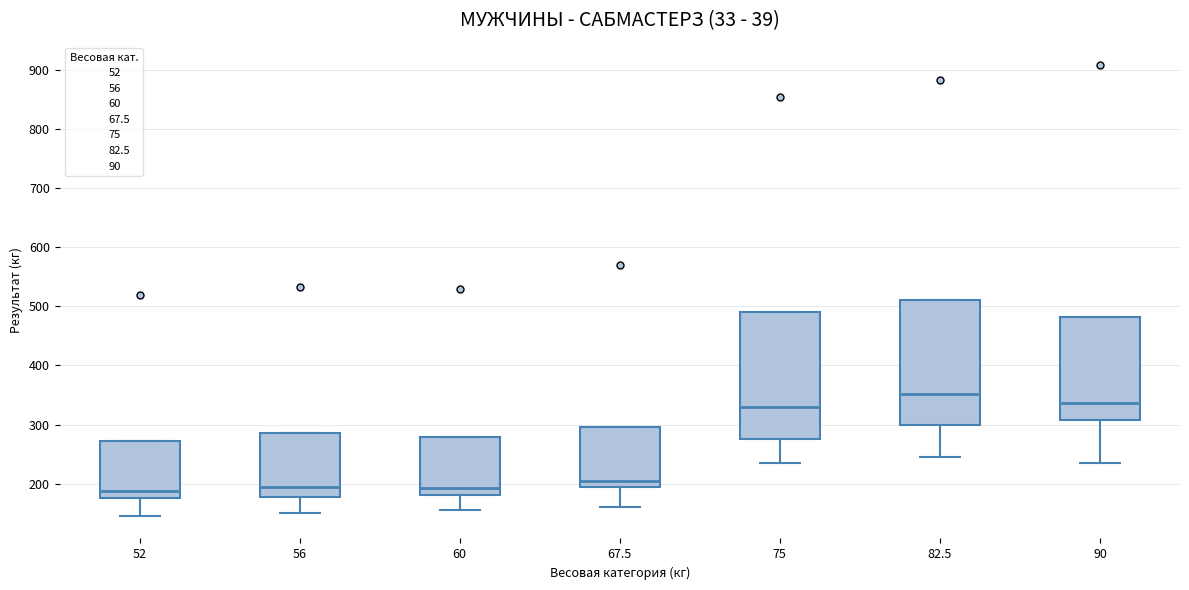

Where is the lower edge of the box at x = 52 on the y-axis? The values are not printed on the chart, so give them approximately, as read against the axis.

180